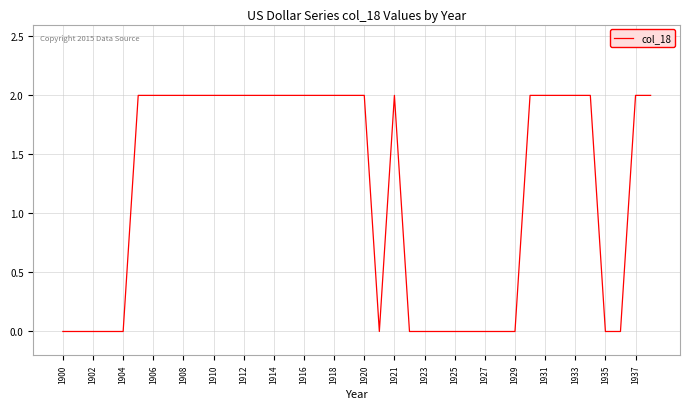

How many lines are shown in the chart?

1